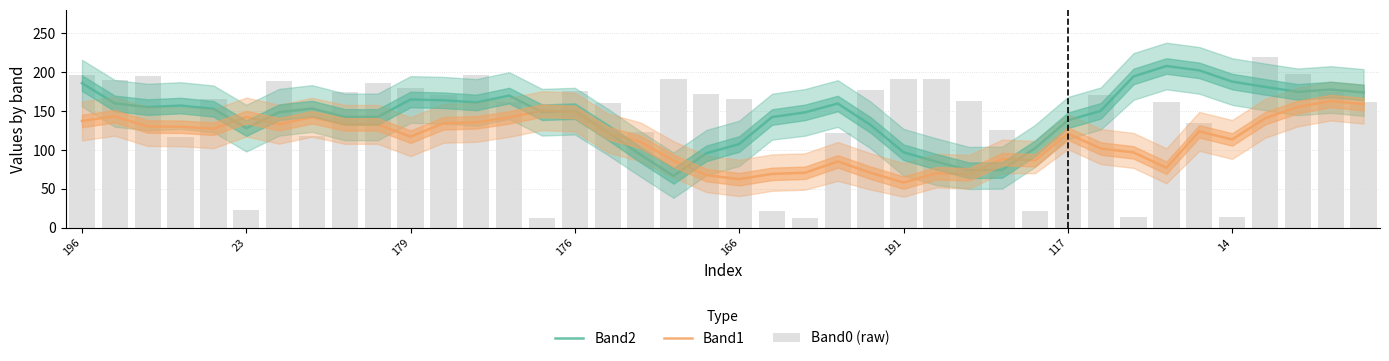

What is the label of the 13th bar from the left?

12